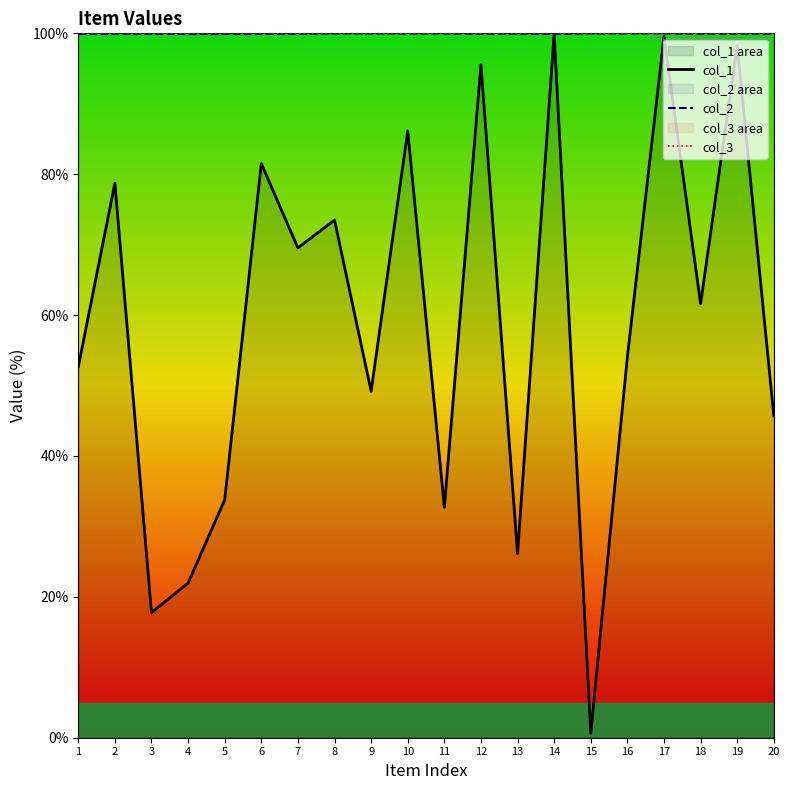

Reading left to right, transcribe all the data shown in this chart.

col_1: 52.7	78.7	17.8	22.0	33.8	81.5	69.5	73.5	49.2	86.1	32.7	95.6	26.1	100.0	0.7	54.1	99.5	61.6	98.3	45.7
col_2: 99.9	99.9	99.9	99.9	99.9	99.9	99.9	100.0	100.0	100.0	100.0	99.9	100.0	99.9	100.0	100.0	100.0	99.9	100.0	100.0
col_3: 100.0	100.0	100.0	100.0	100.0	100.0	100.0	100.0	100.0	100.0	100.0	100.0	100.0	100.0	100.0	100.0	100.0	100.0	100.0	100.0